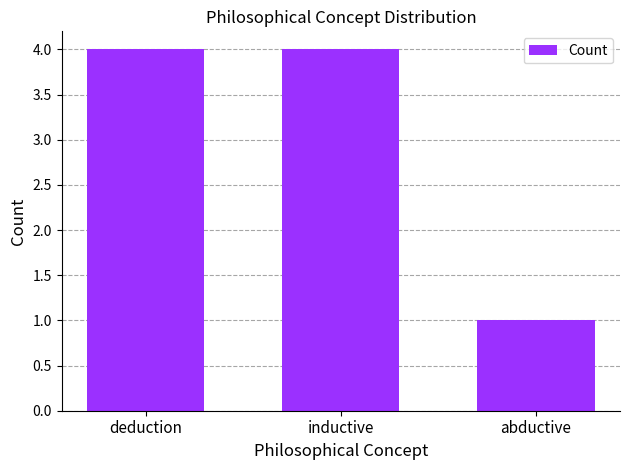

The value at inductive is 4. True or false?

True